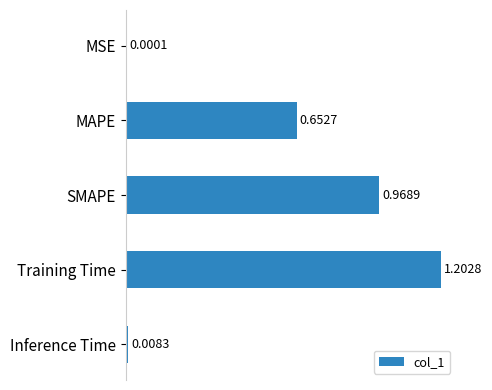

What is the sum of all values?

2.8